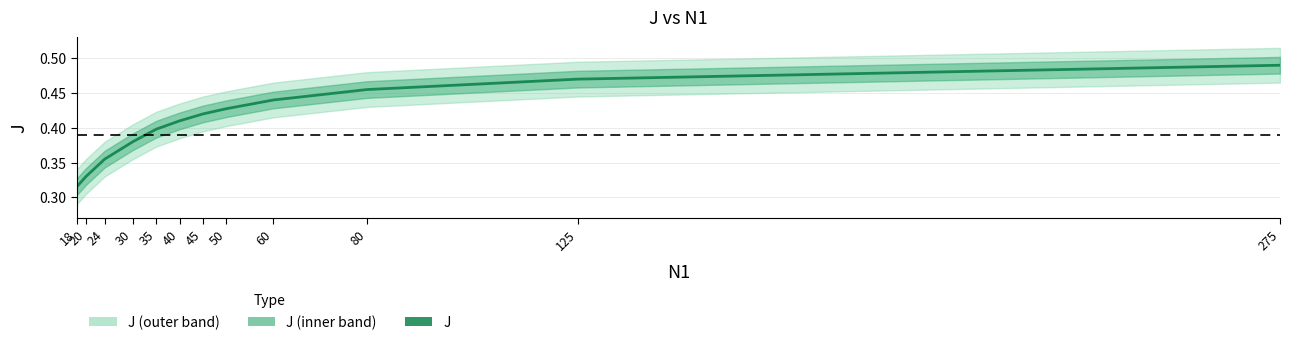

Reading right to left, extract all data points from this chart.

275=0.5	125=0.5	80=0.5	60=0.4	50=0.4	45=0.4	40=0.4	35=0.4	30=0.4	24=0.4	20=0.3	18=0.3